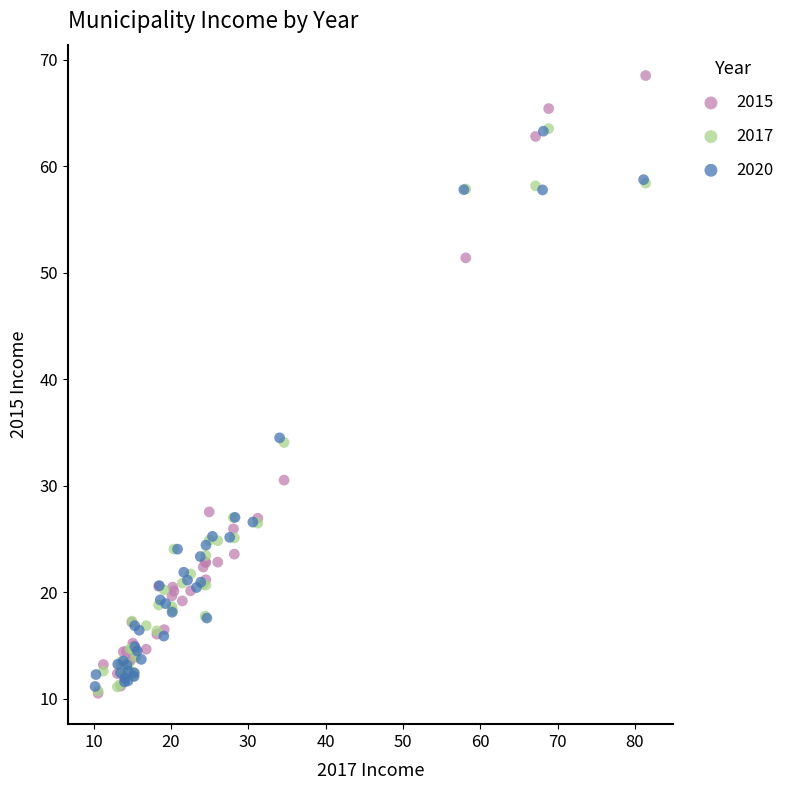

What are all the series names shown in the legend?

2015, 2017, 2020